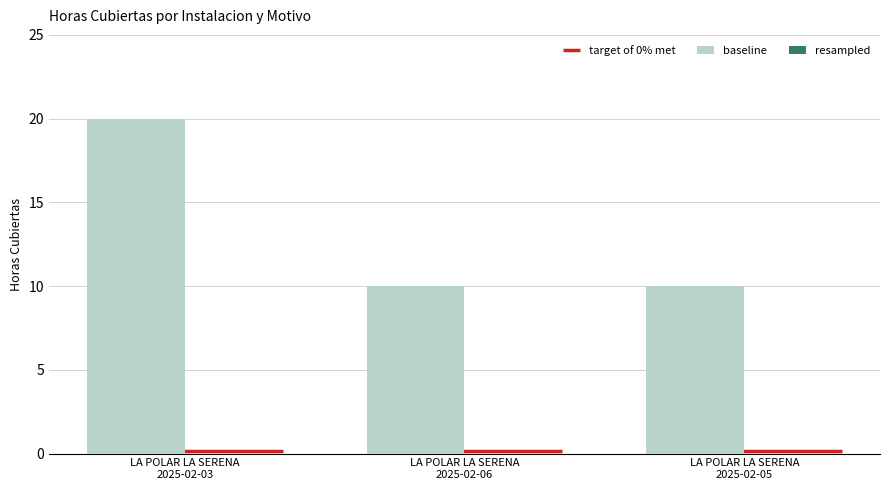

What is the label of the 3rd bar from the left?

LA POLAR LA SERENA
2025-02-05